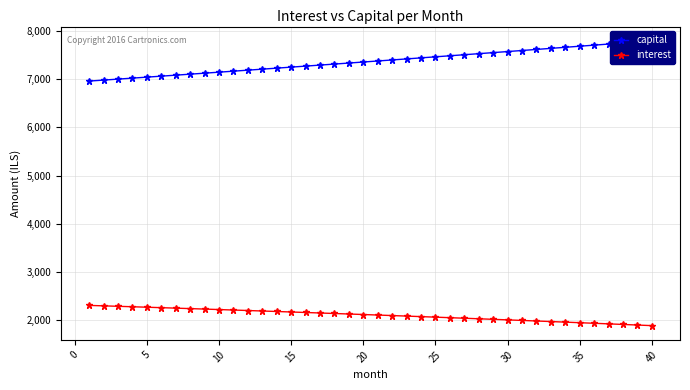

What is the minimum value for interest?

1877.5